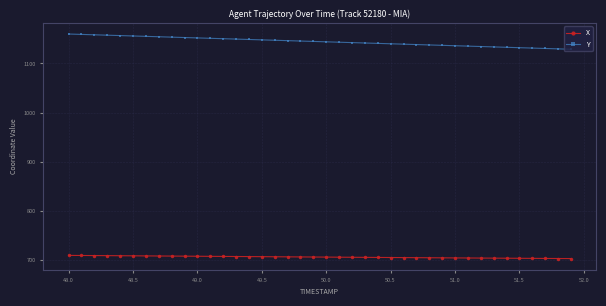

Which series has the largest total across all categories?

Y